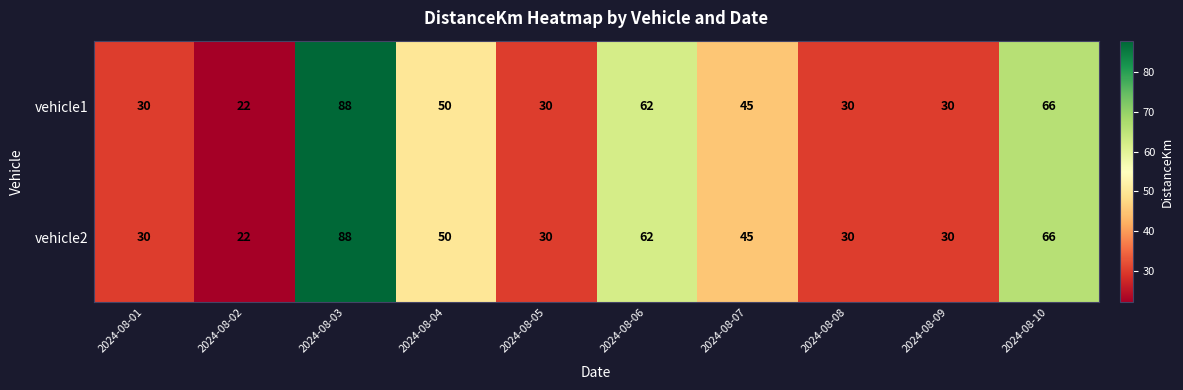

What is the sum of the vehicle1 values at 2024-08-09 and 2024-08-08?

60